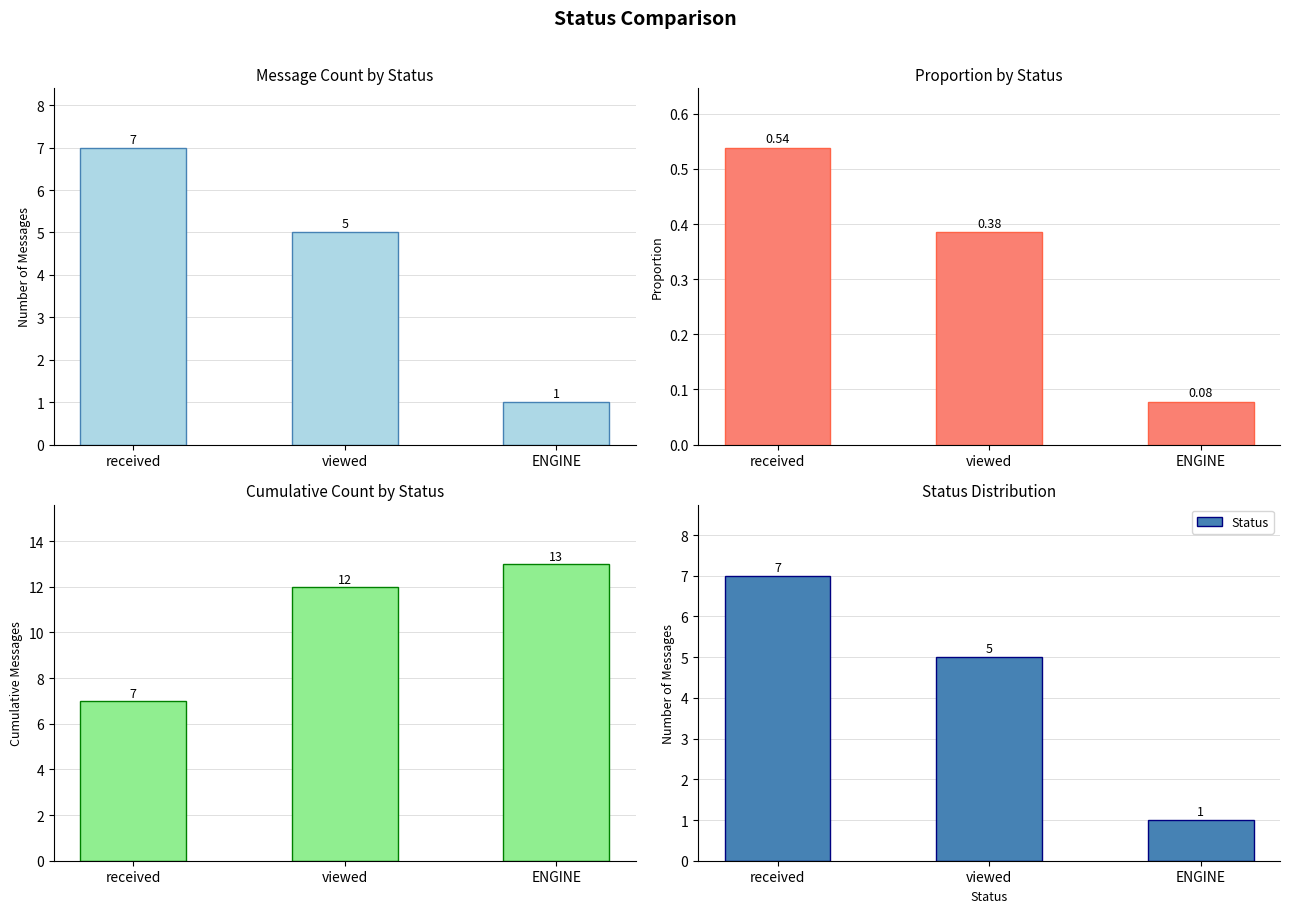

What is the difference between the highest and lowest values at ENGINE?

12.9